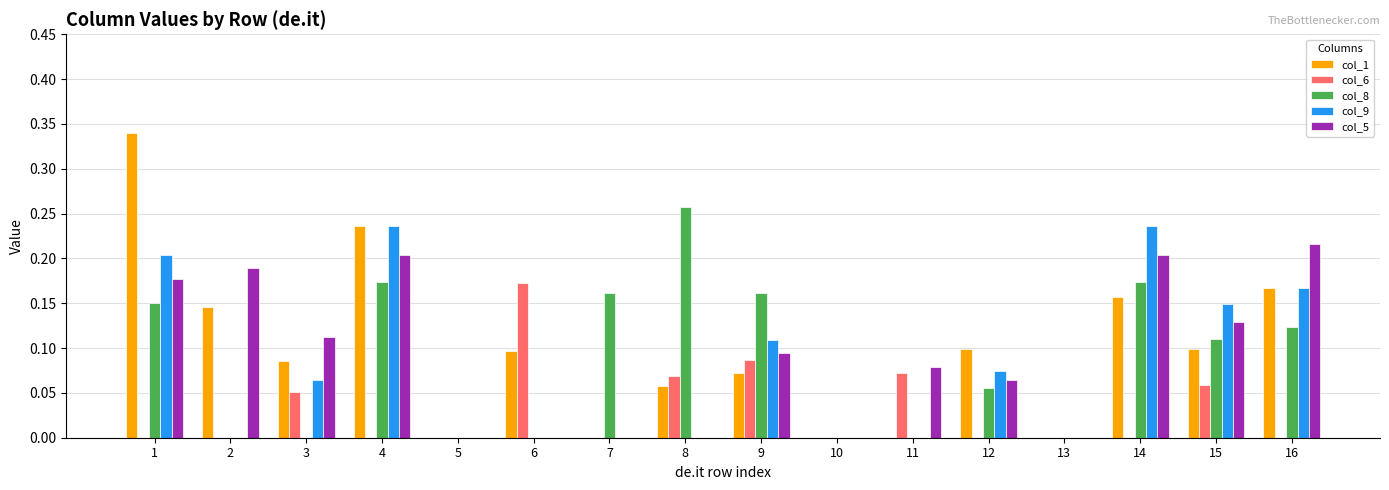

Which series has the largest total across all categories?

col_1